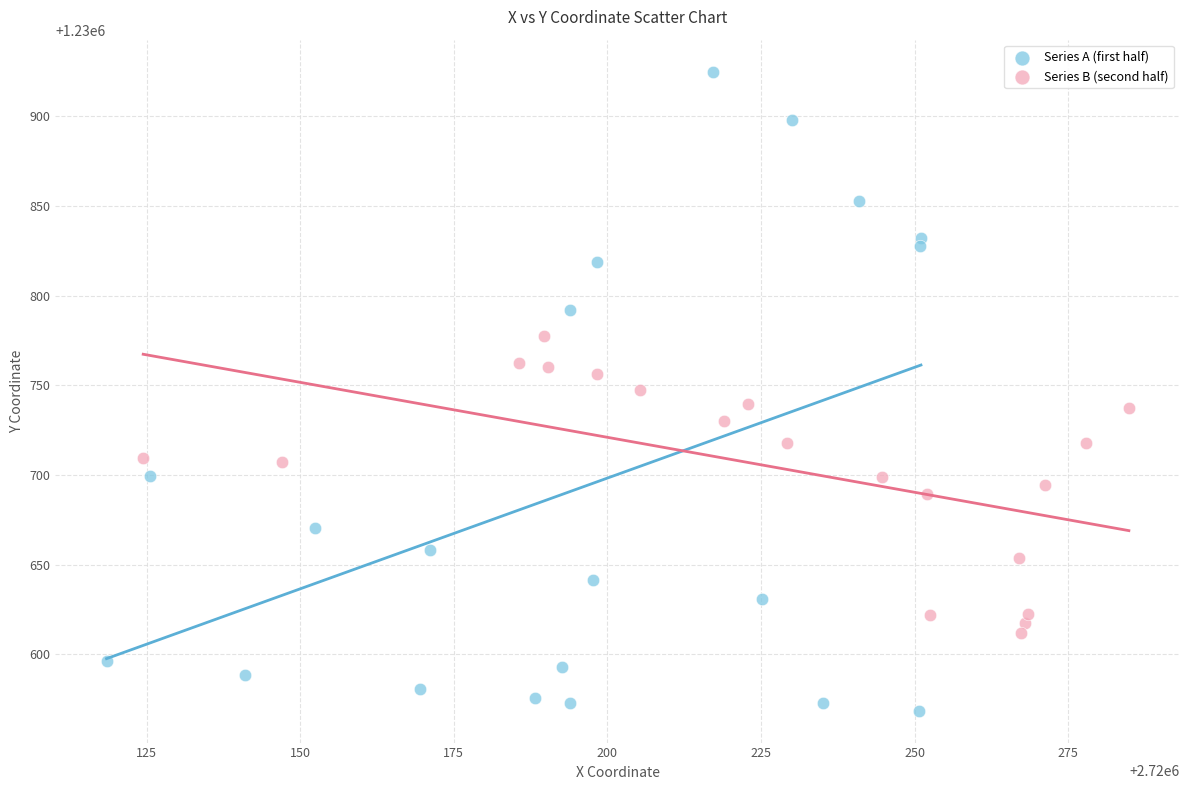

Which series reaches the minimum Y coordinate?

Series A (first half)